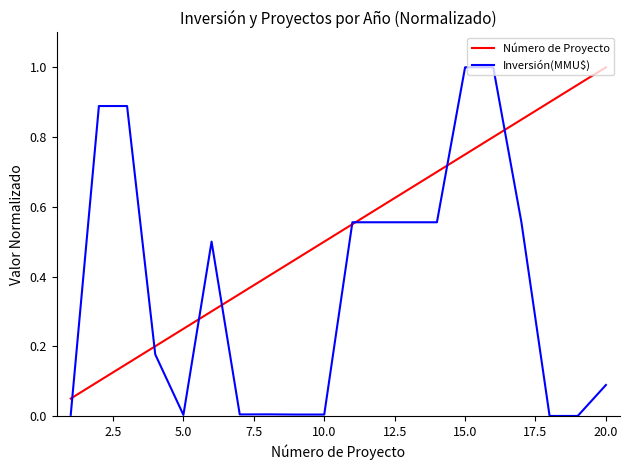

Does the chart display data point markers on the line(s)?

No